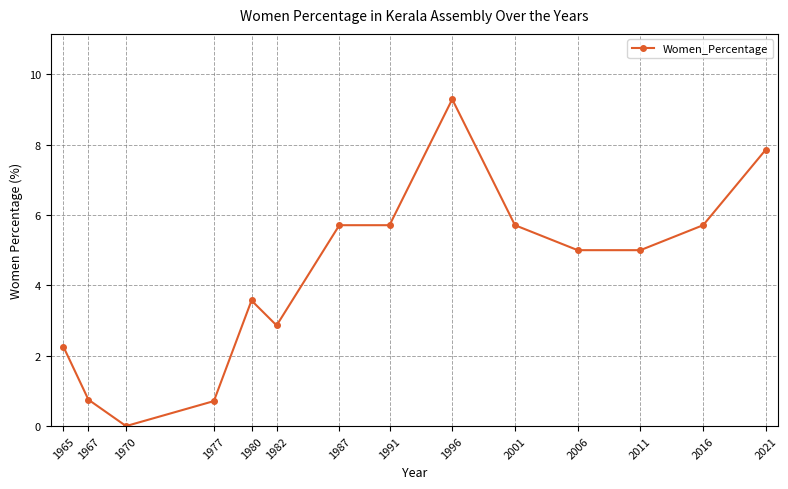

What is the sum of the values at 1970 and 1987?

5.7